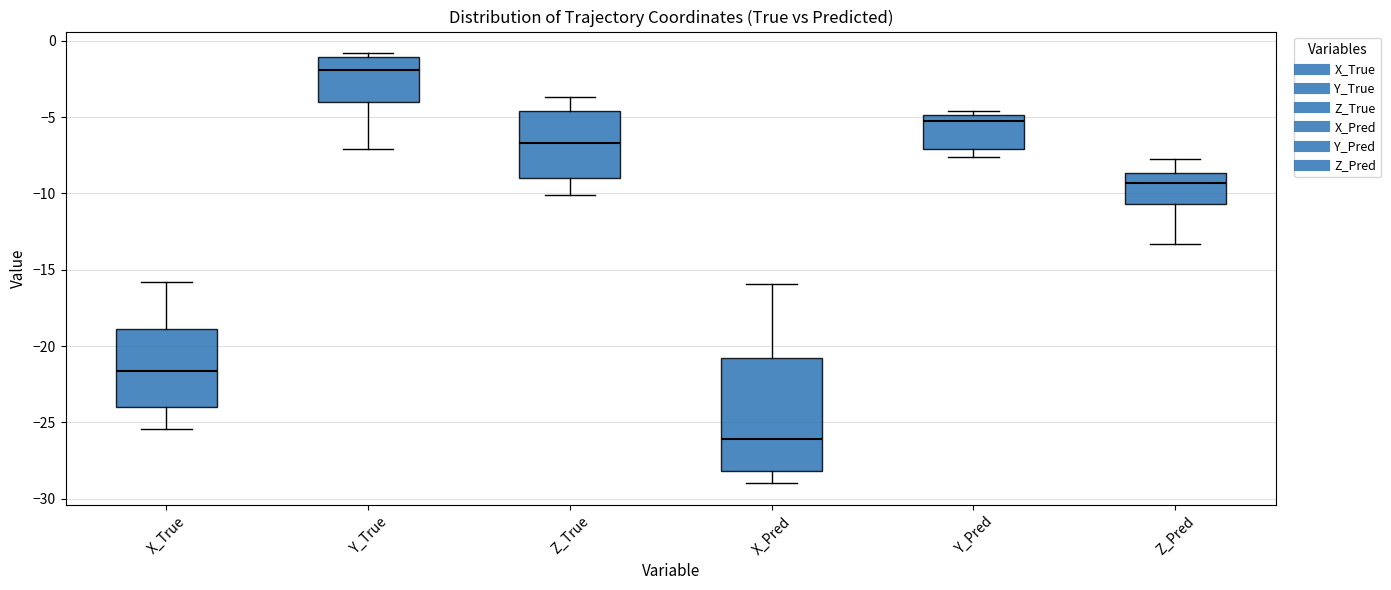

Which box has the highest median line?

Y_True